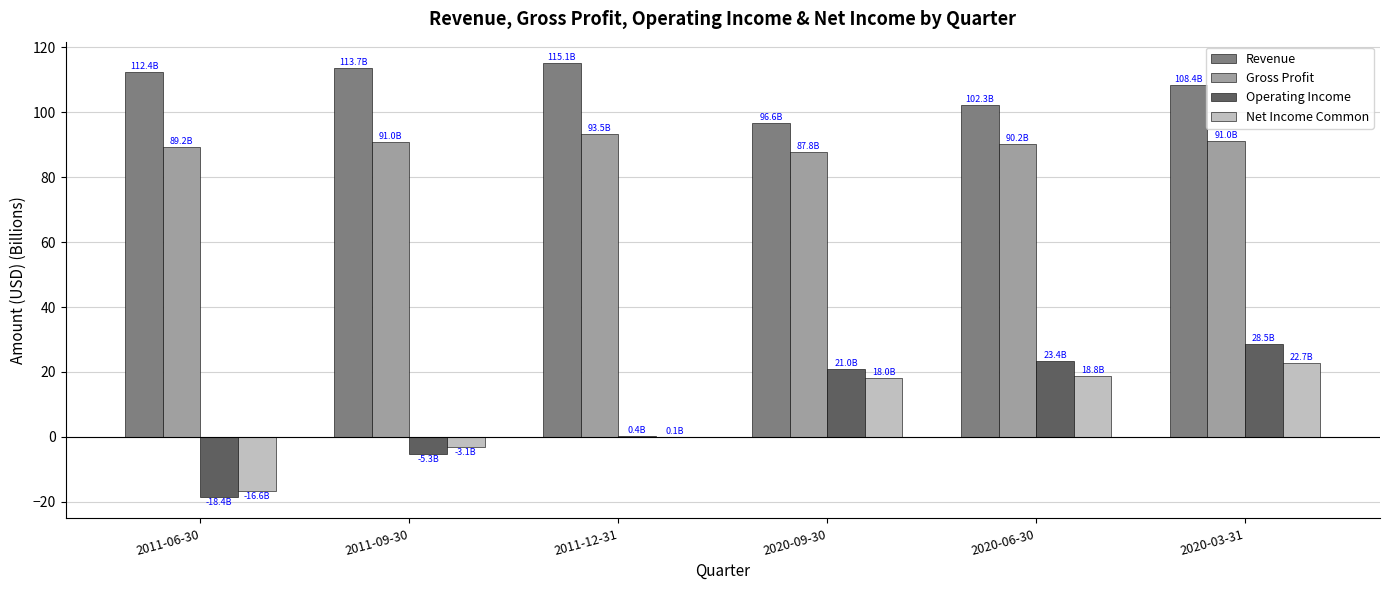

Where is Operating Income nearest to the value 5?

2011-12-31